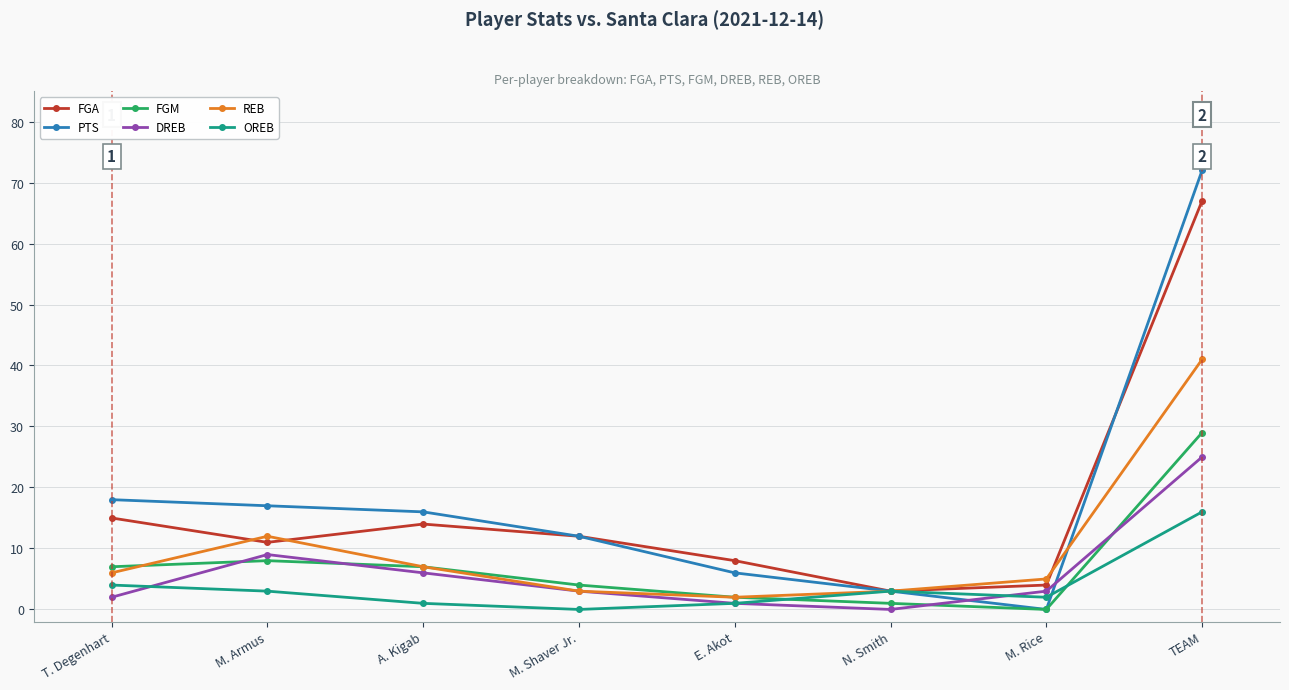

What is the difference between the maximum and second lowest values in the FGA series?

63